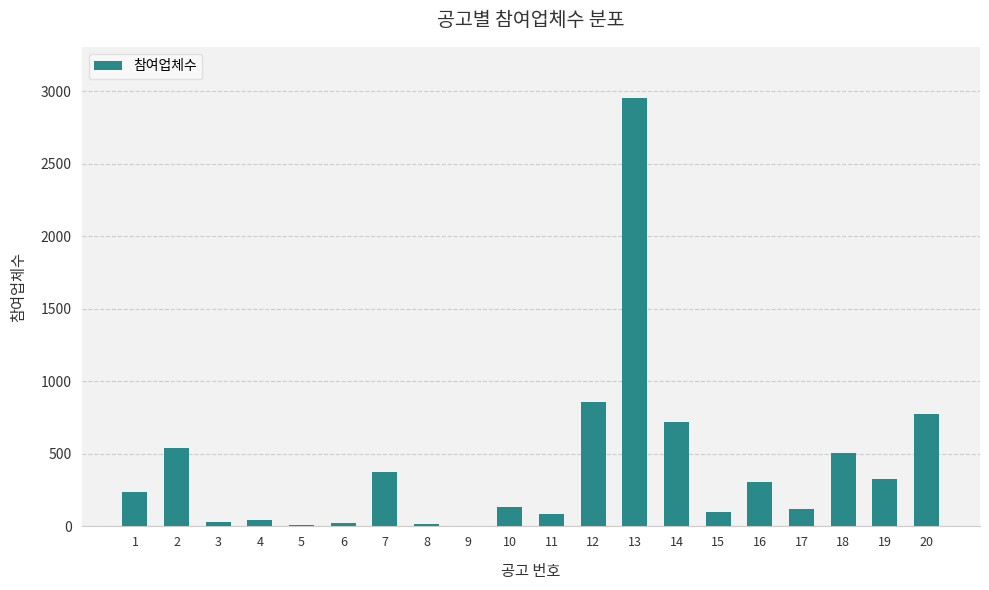

Are the bars horizontal?

No